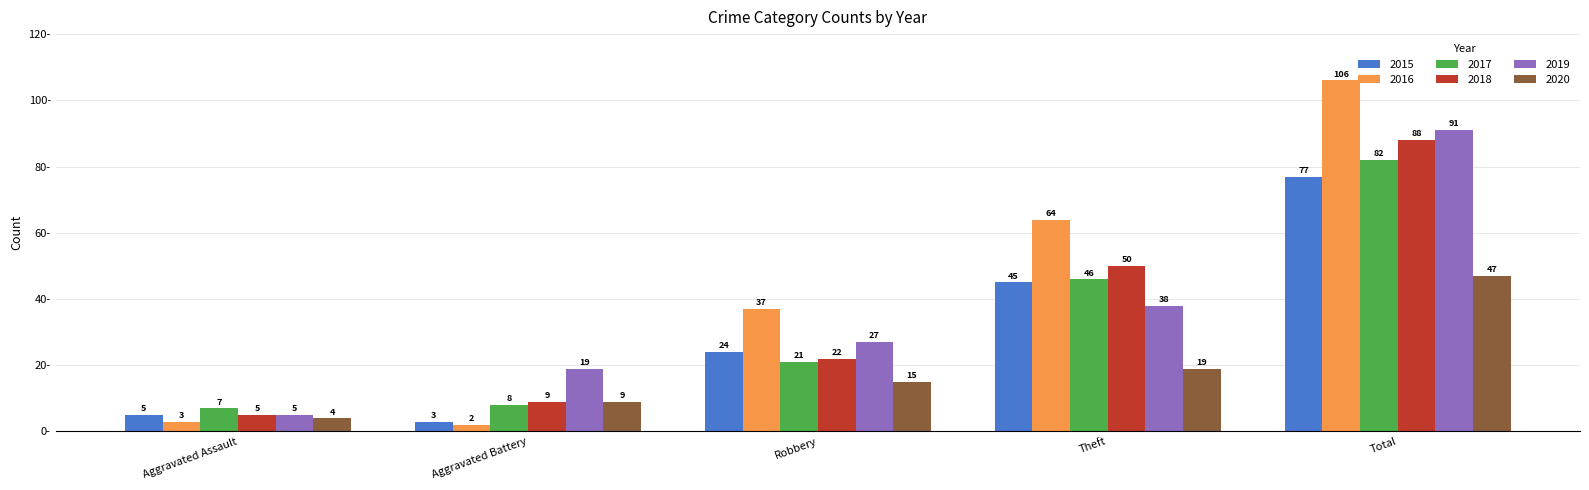

Is it true that 2019 equals 24 at Theft?

False